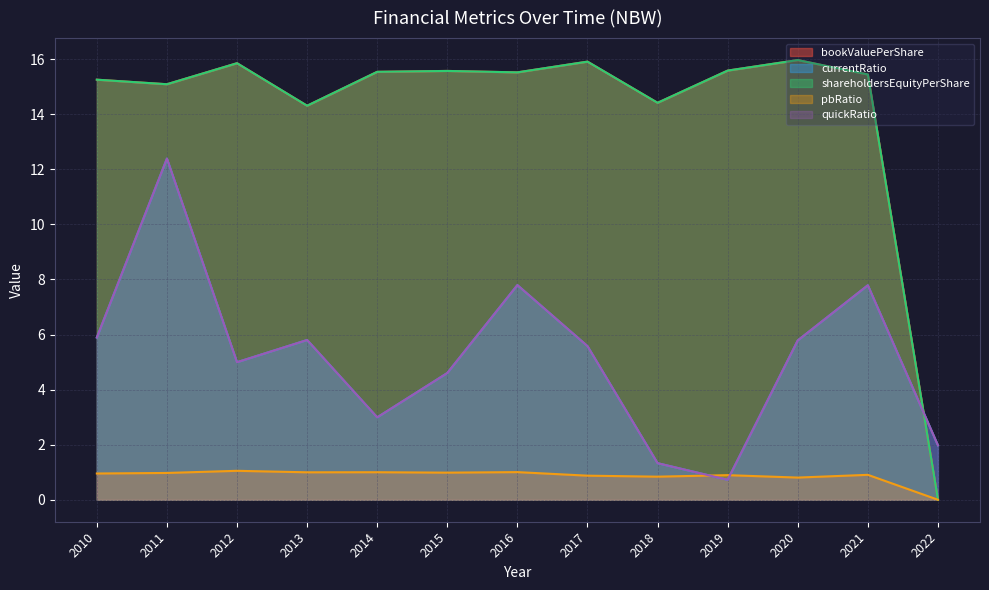

Reading left to right, list all the values displayed in this chart.

bookValuePerShare: 15.3	15.1	15.9	14.3	15.5	15.6	15.5	15.9	14.4	15.6	16.0	15.4	0.0
currentRatio: 5.9	12.4	5.0	5.8	3.0	4.6	7.8	5.6	1.3	0.7	5.8	7.8	2.0
shareholdersEquityPerShare: 15.3	15.1	15.9	14.3	15.5	15.6	15.5	15.9	14.4	15.6	16.0	15.4	0.0
pbRatio: 1.0	1.0	1.1	1.0	1.0	1.0	1.0	0.9	0.8	0.9	0.8	0.9	0.0
quickRatio: 5.9	12.4	5.0	5.8	3.0	4.6	7.8	5.6	1.3	0.7	5.8	7.8	2.0